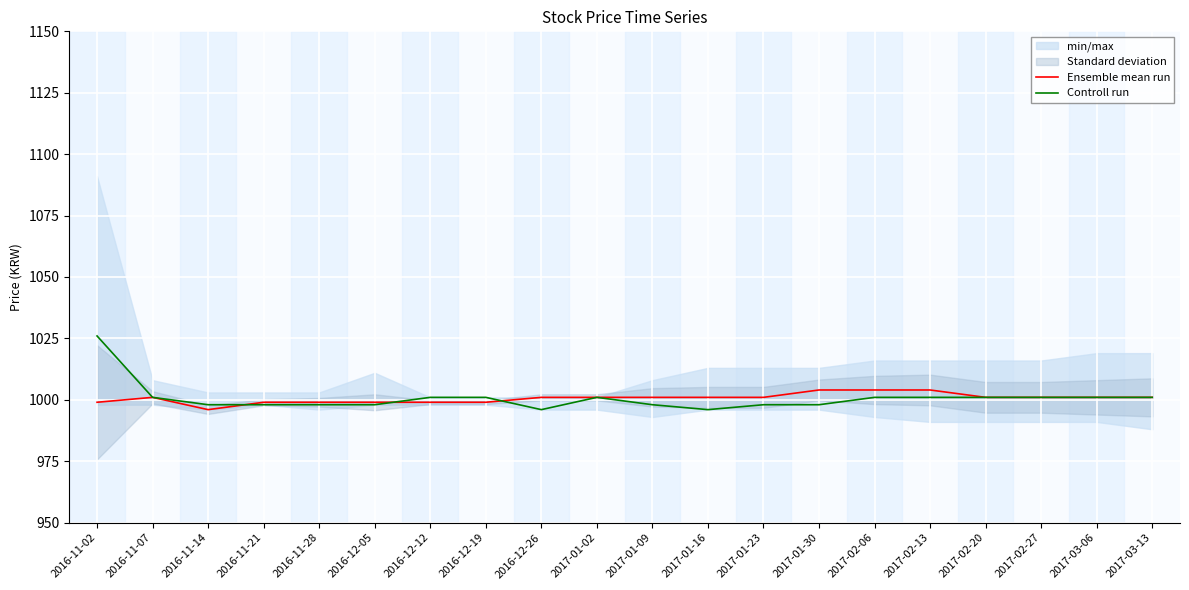

True or false: Controll run has a value of 998 at 2017-01-23.

True